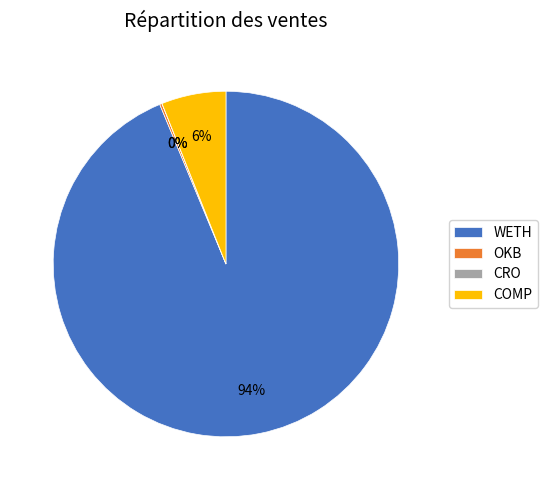

To the nearest percent, what is the difference between the largest and smallest slice percentages?

94%